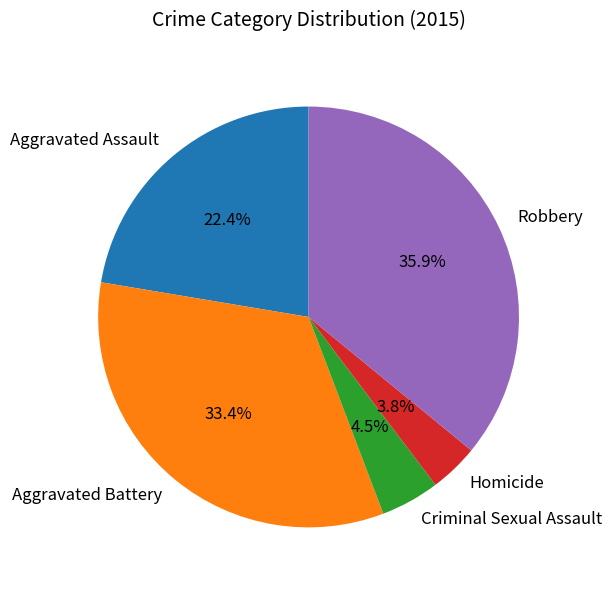

Rank the categories by value from highest to lowest.

Robbery, Aggravated Battery, Aggravated Assault, Criminal Sexual Assault, Homicide